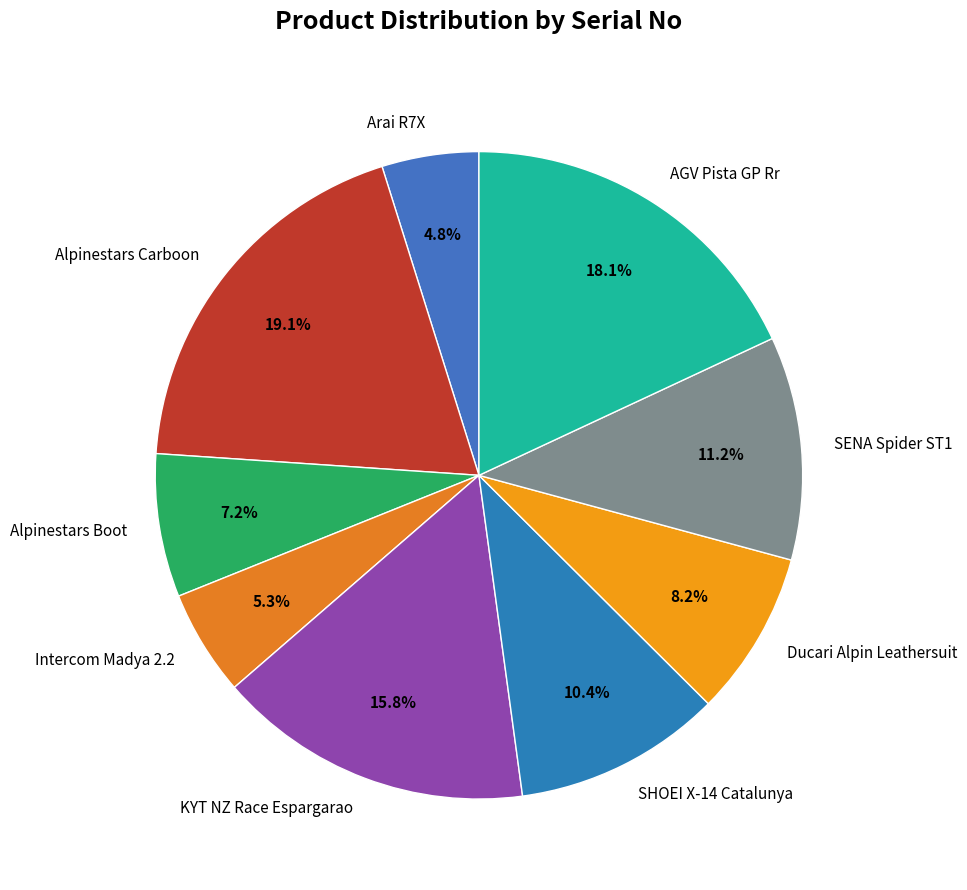

Is it true that Alpinestars Carboon is 32% of the pie?

False